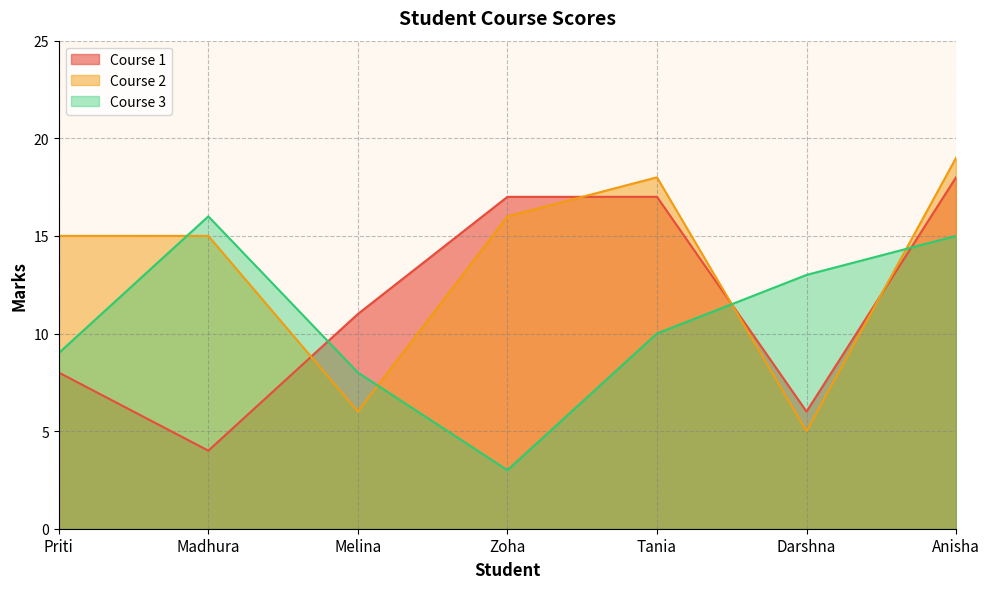

What is the sum of the Course 1 values at Tania and Darshna?

23